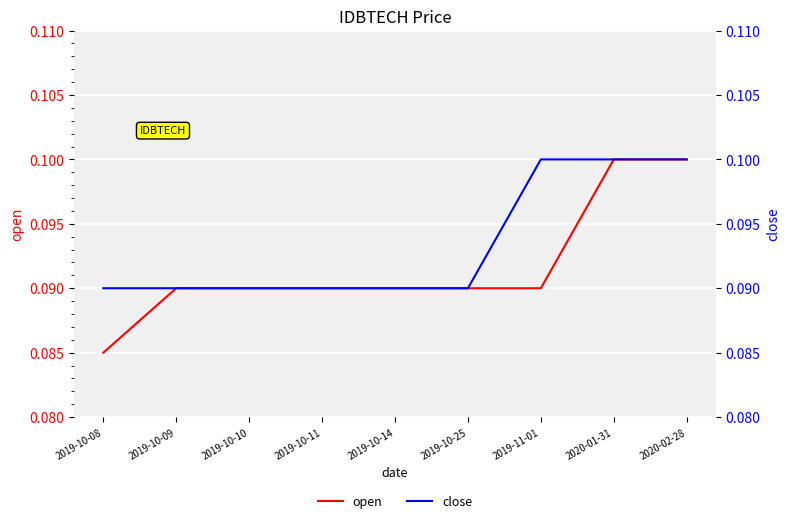

List the labels in order of open value, largest first.

2020-01-31, 2020-02-28, 2019-10-09, 2019-10-10, 2019-10-11, 2019-10-14, 2019-10-25, 2019-11-01, 2019-10-08